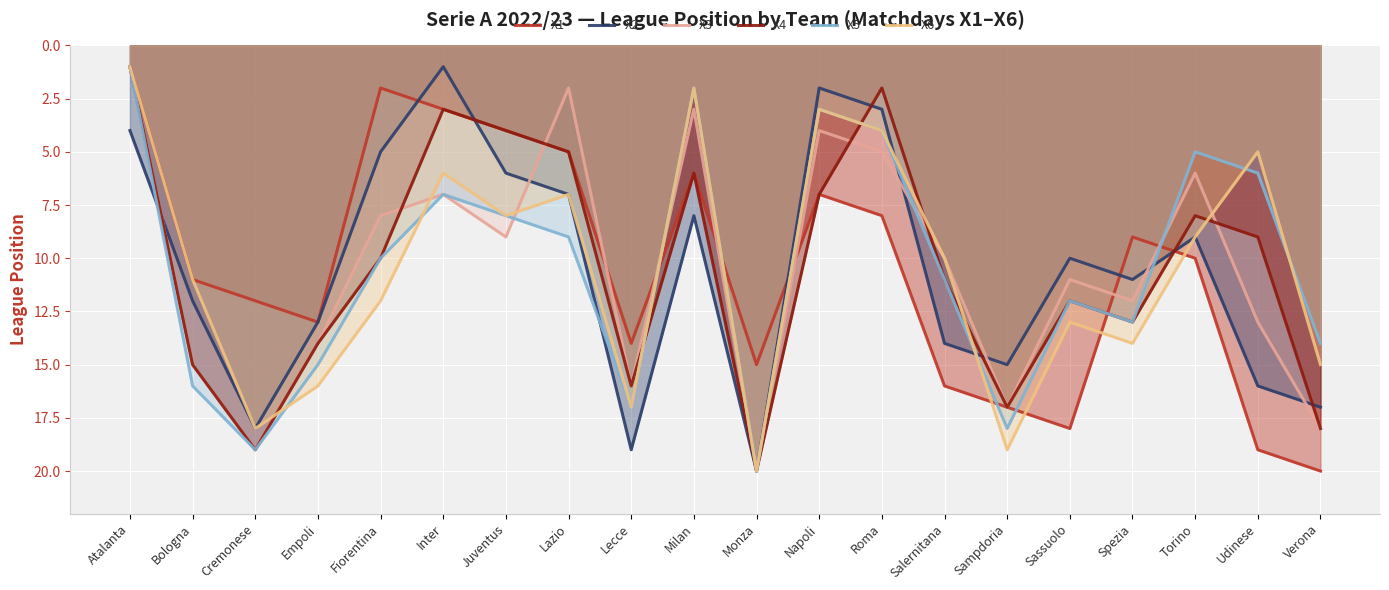

Between Inter and Spezia, which is larger?

Spezia